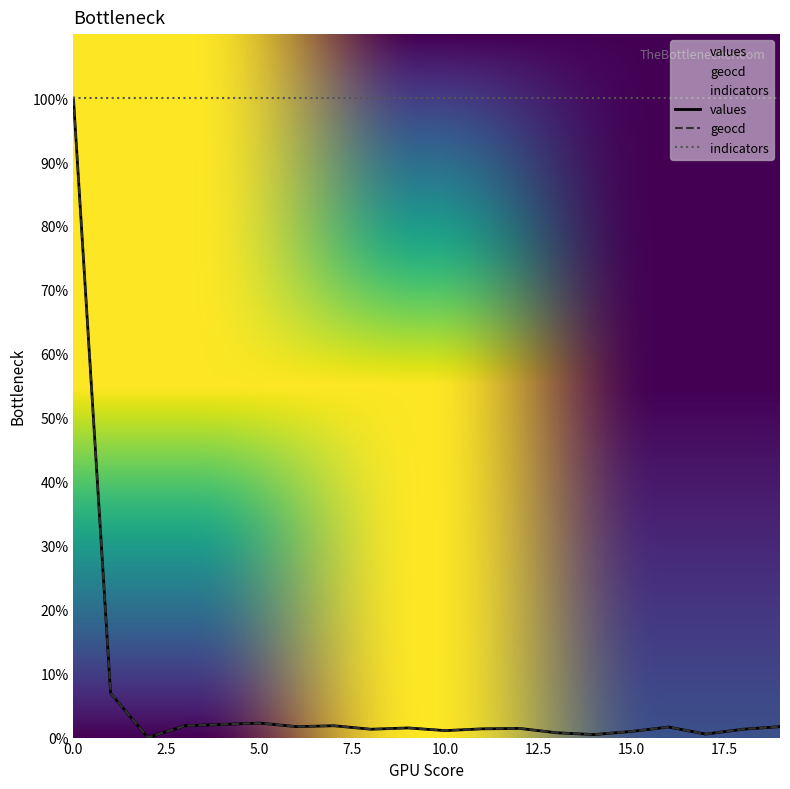

What is the total value across all series at 15?

1.9